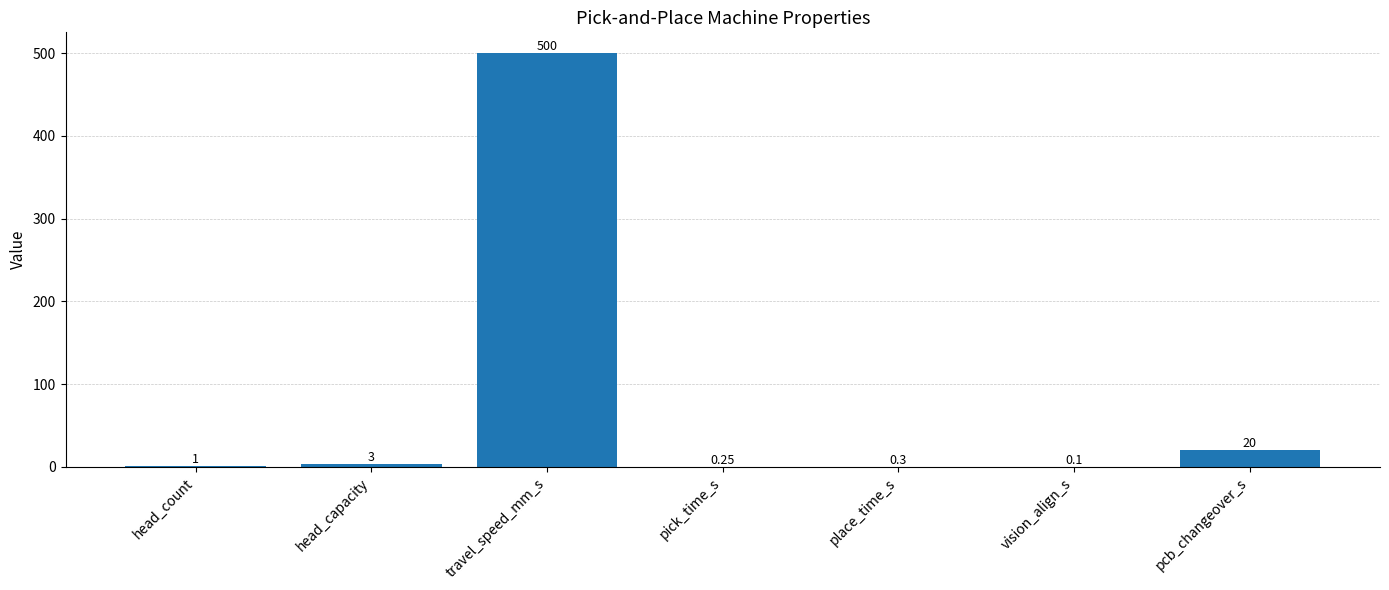

Which category has the highest value across all series?

travel_speed_mm_s